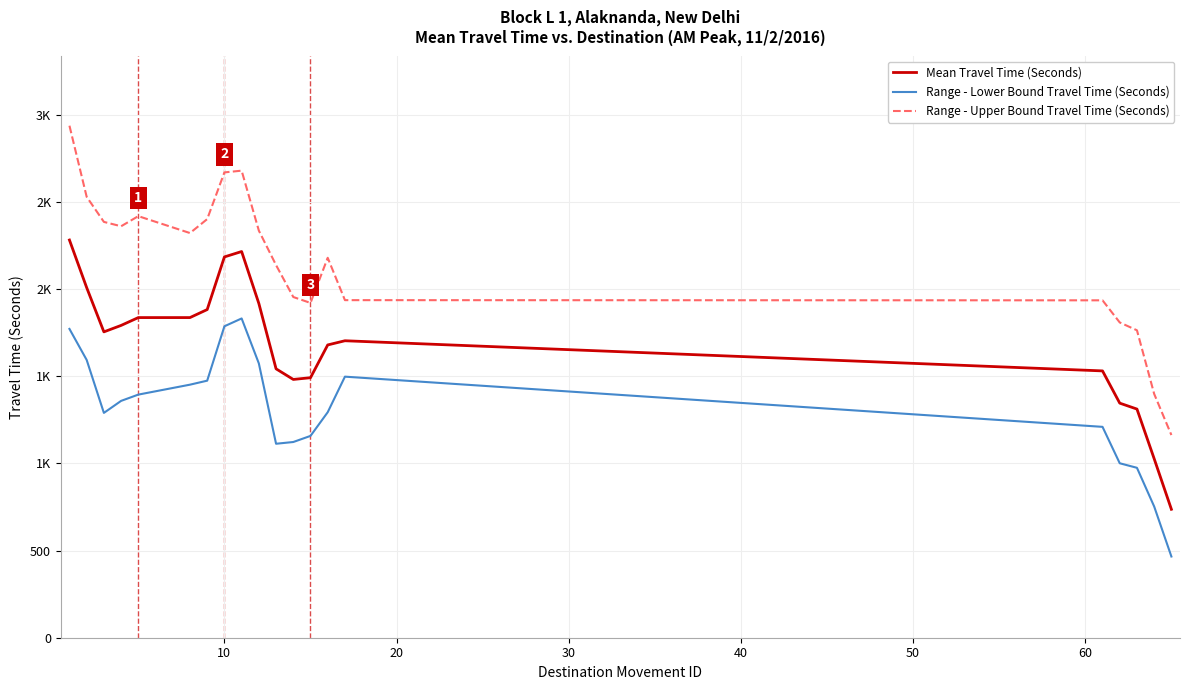

Does the chart display data point markers on the line(s)?

No